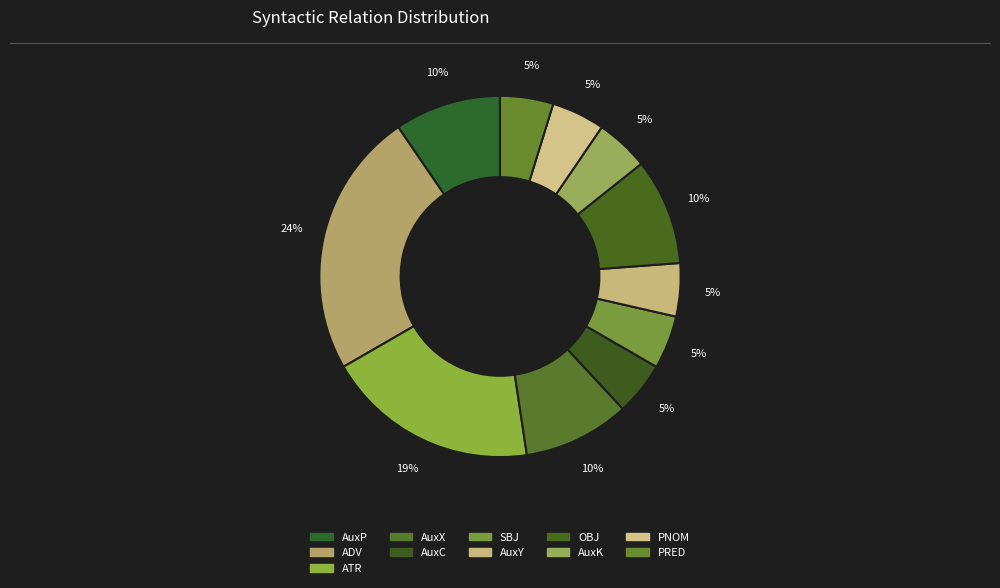

True or false: SBJ accounts for 1% of the total.

False